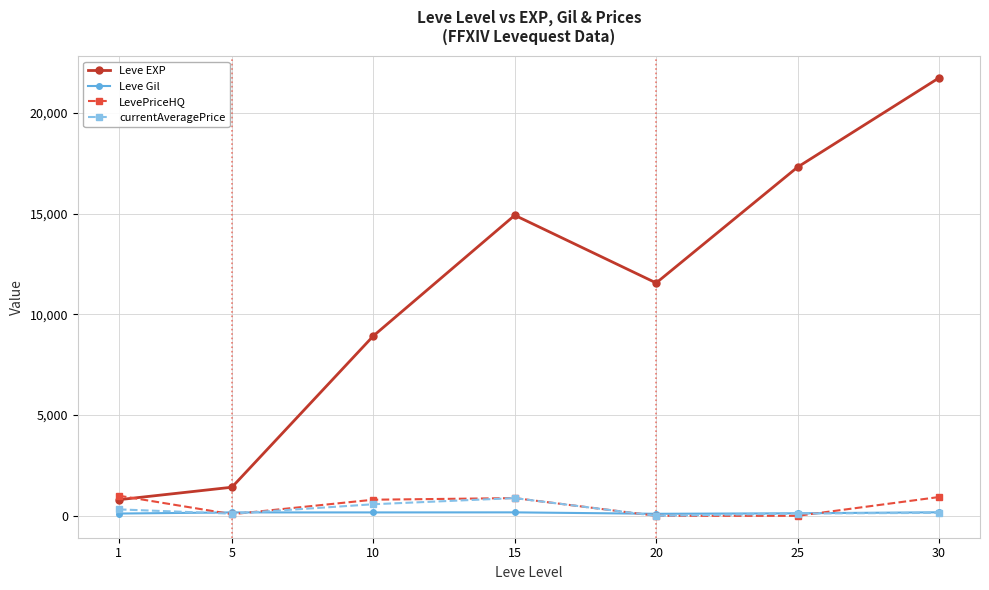

In Leve EXP, how many points are lower than both neighbors (excluding endpoints)?

1